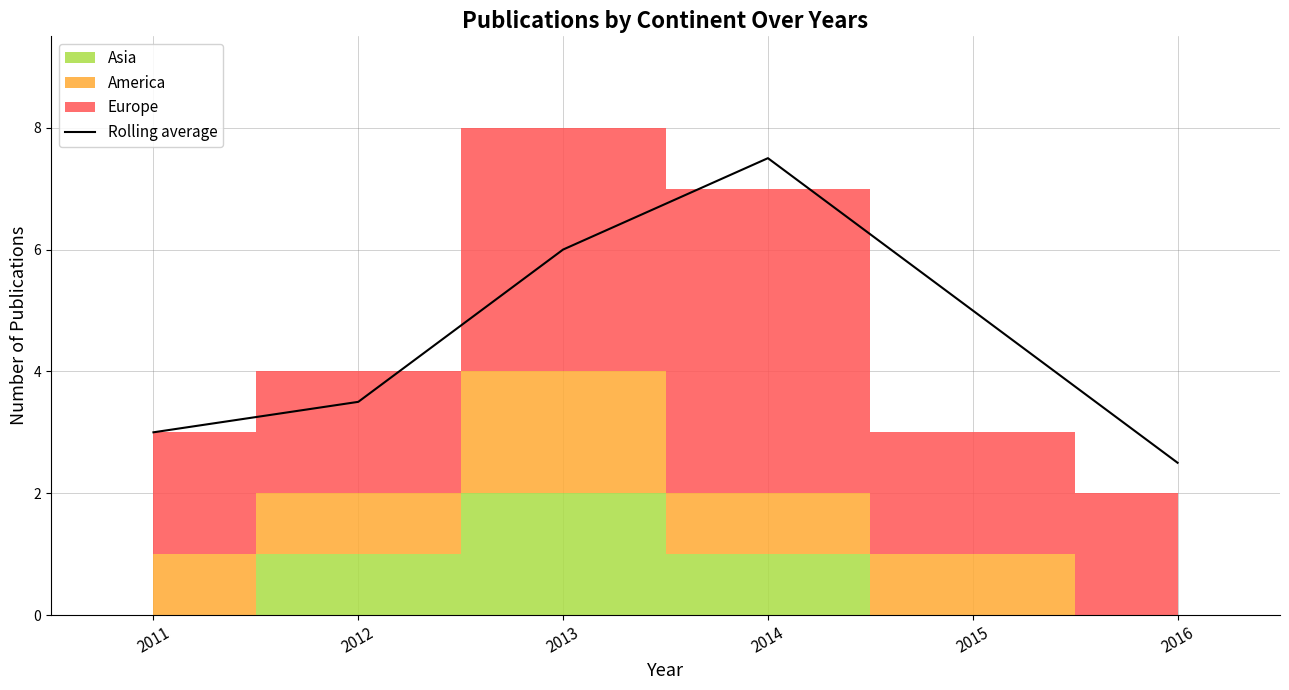

Reading left to right, list all the values displayed in this chart.

2011=3.0	2012=3.5	2013=6.0	2014=7.5	2015=5.0	2016=2.5